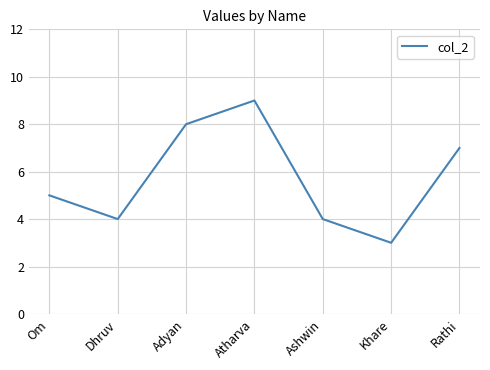

What is the change in value from Dhruv to Khare?

-1